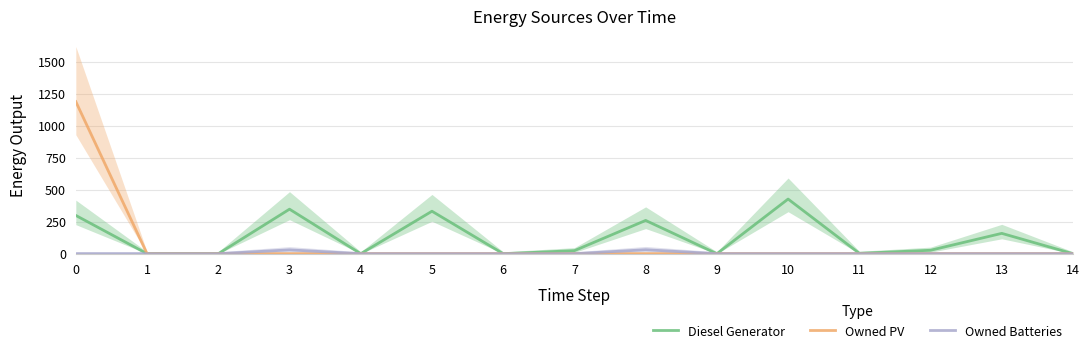

True or false: Owned Batteries has a value of 0 at 5.

True